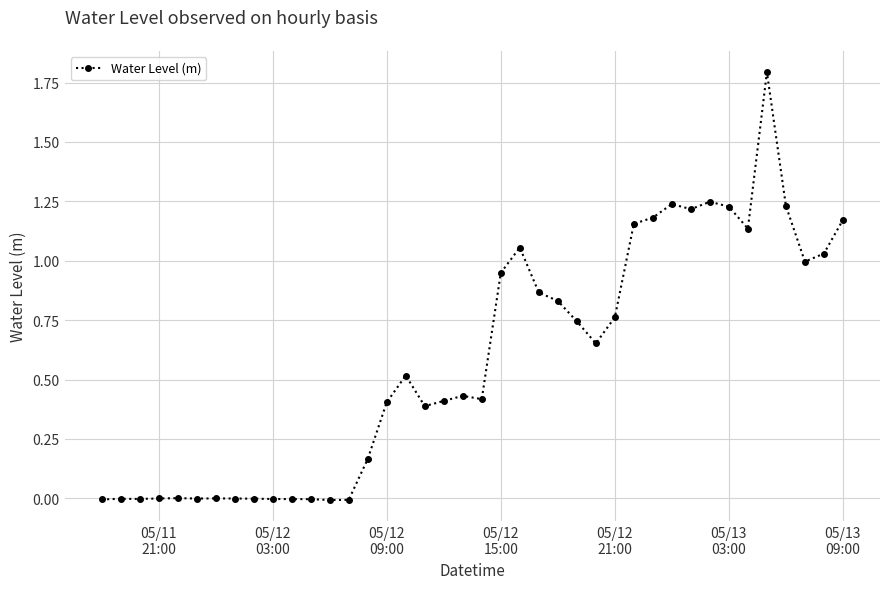

Does the chart have visible grid lines?

Yes